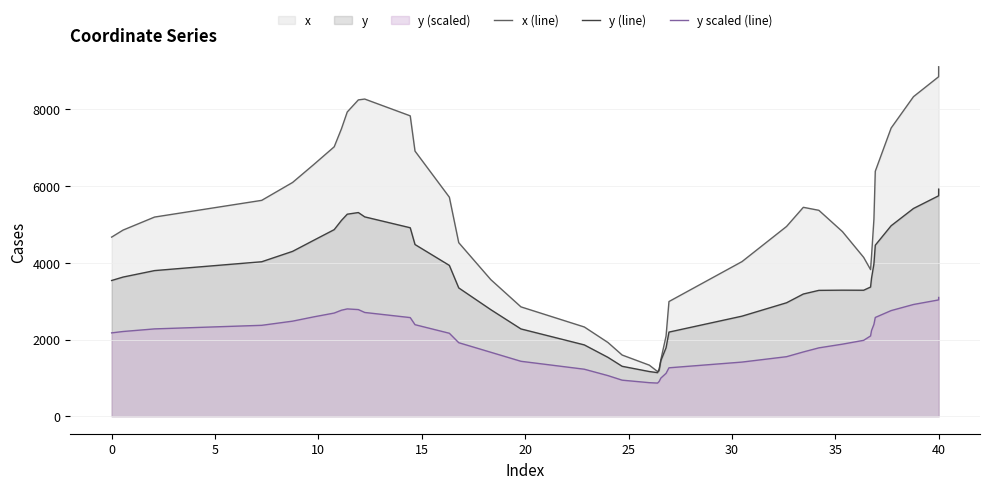

How many distinct data groups are displayed?

3